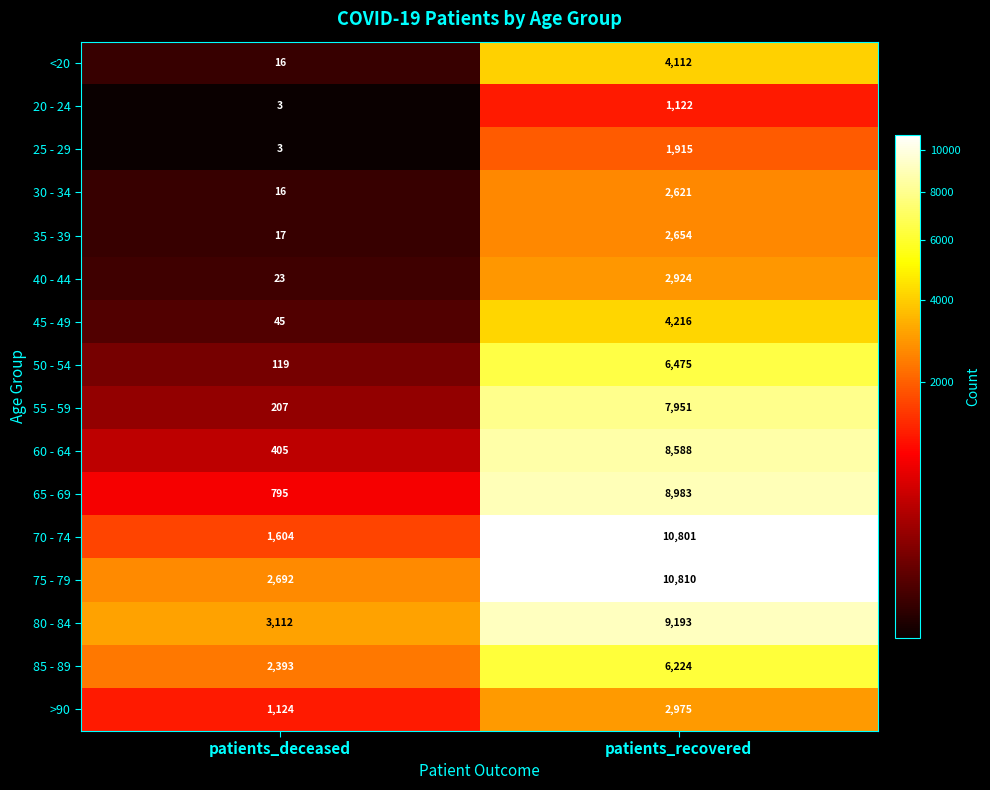

Read the 55 - 59 value at patients_deceased, to the nearest 50.

200